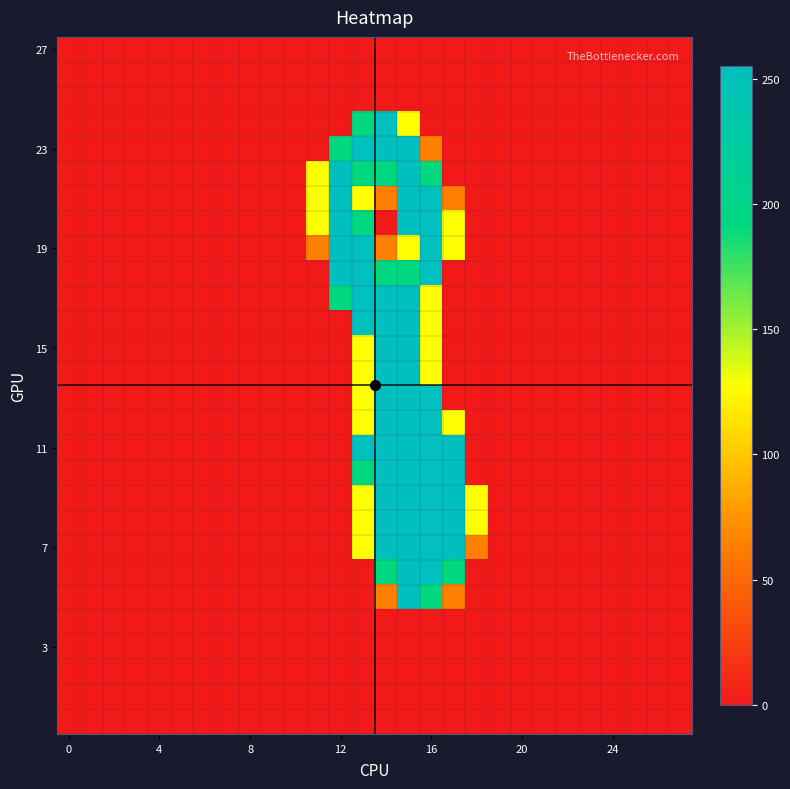

What is the greatest value displayed?

255